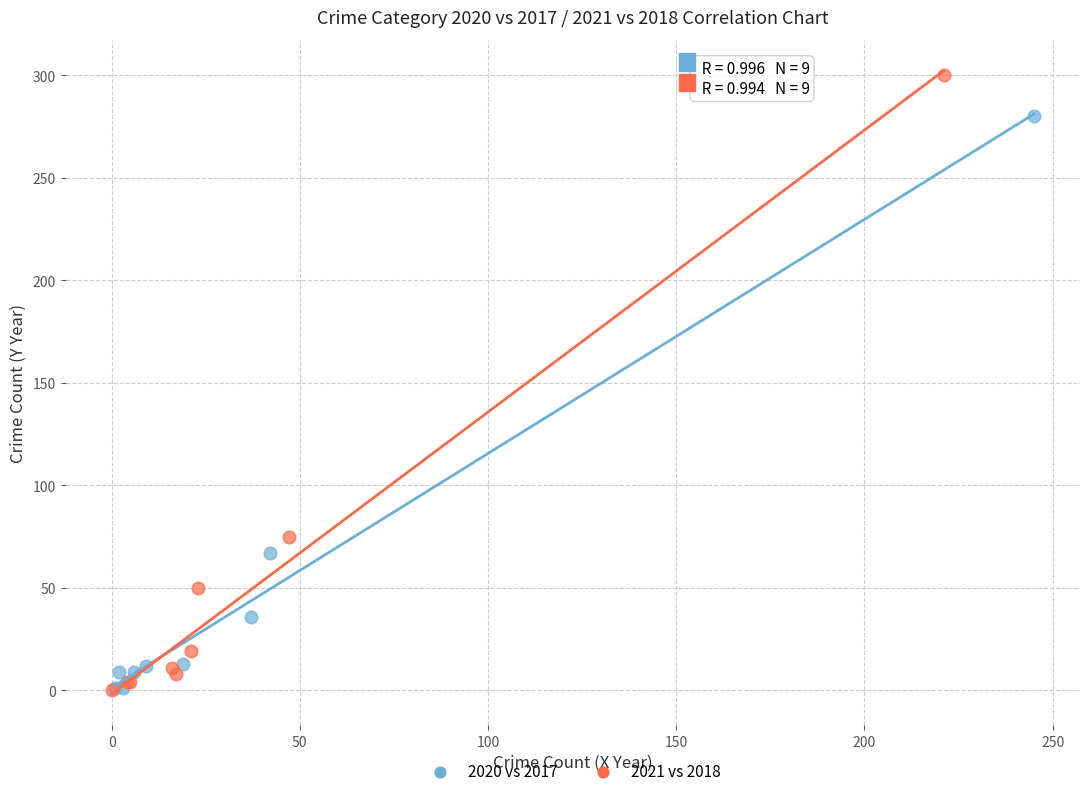

What are all the series names shown in the legend?

2020 vs 2017, 2021 vs 2018